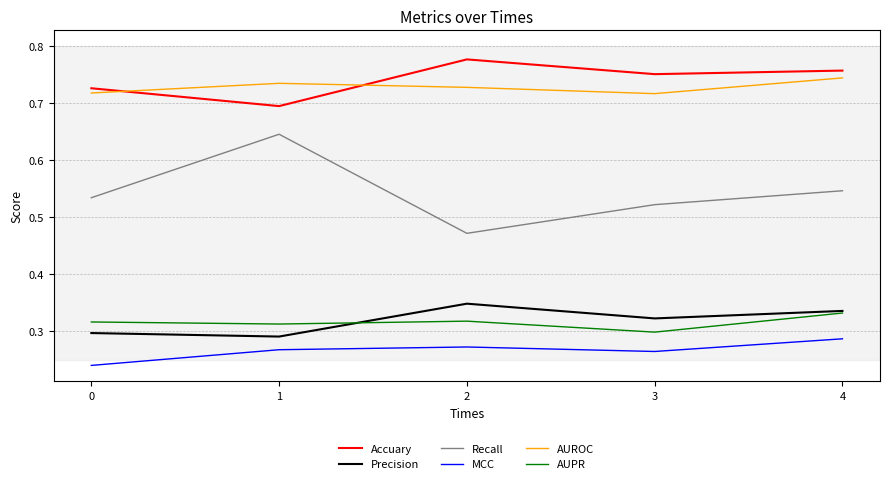

How many lines are shown in the chart?

6